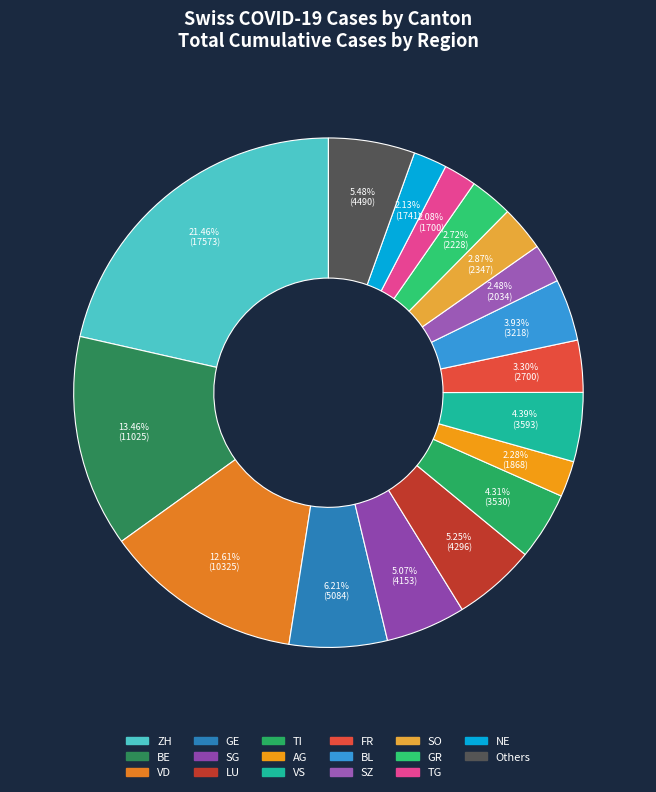

How many slices are in this pie chart?

17